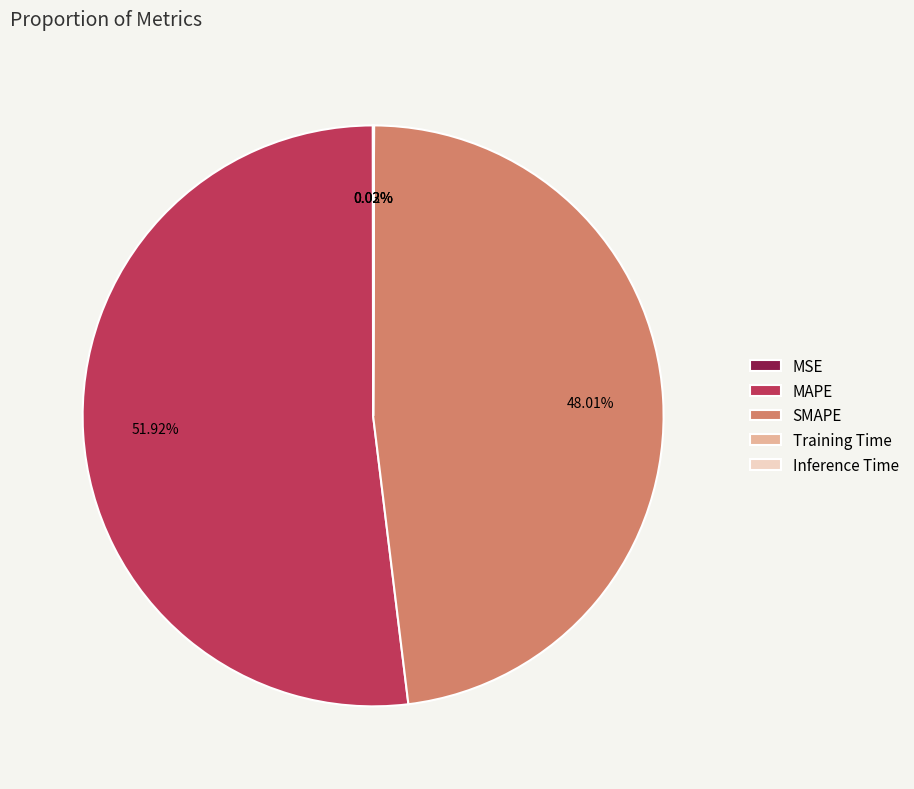

What is the majority slice?

MAPE